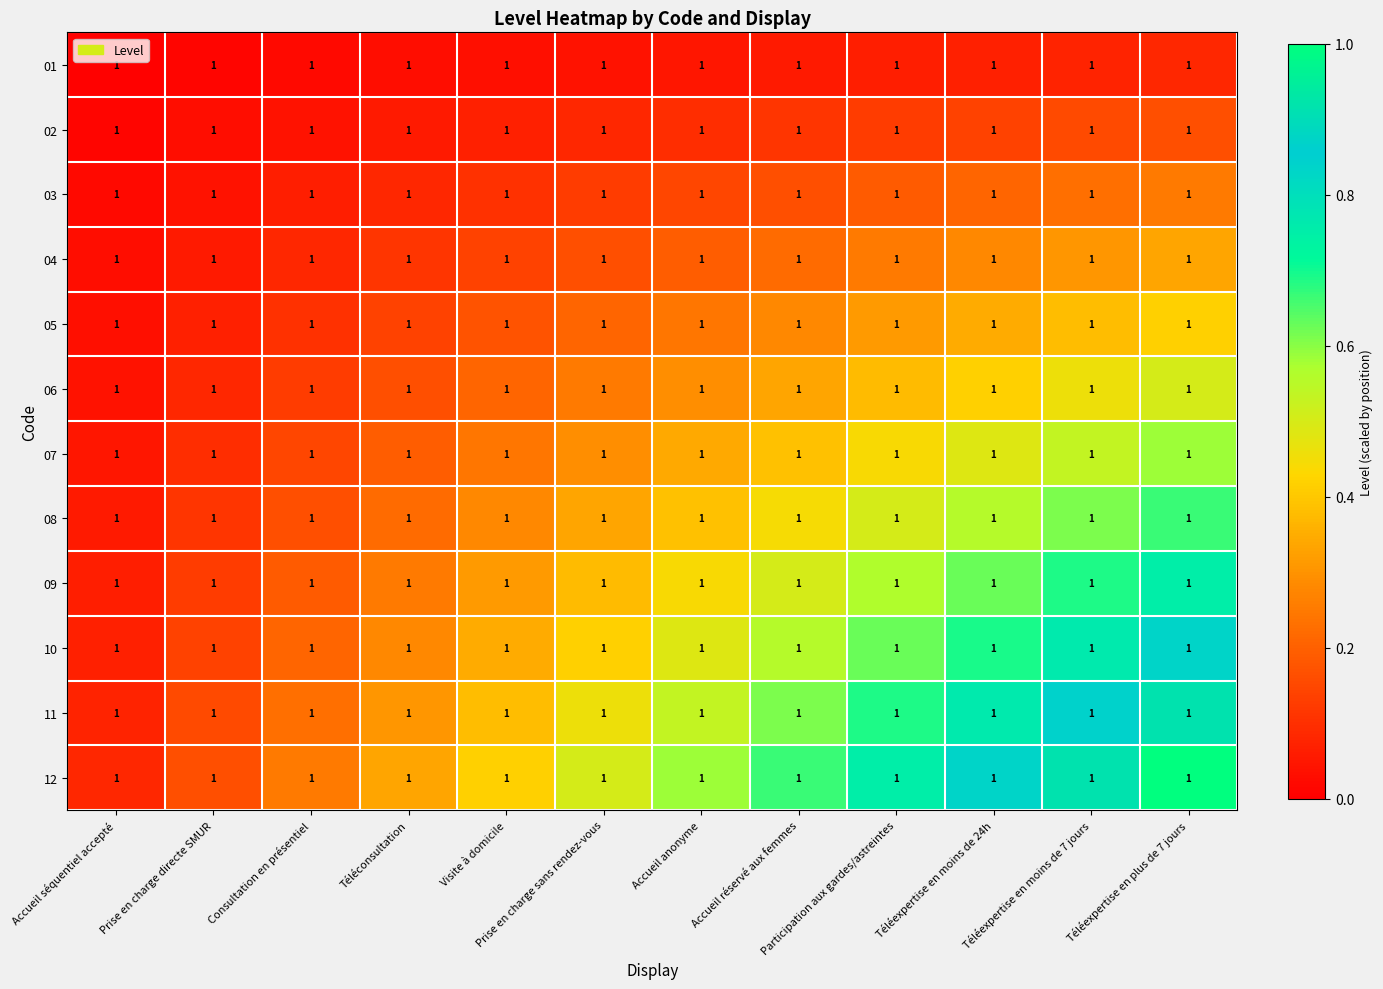

Which has a higher value, Participation aux gardes/astreintes or Téléexpertise en moins de 7 jours?

Téléexpertise en moins de 7 jours